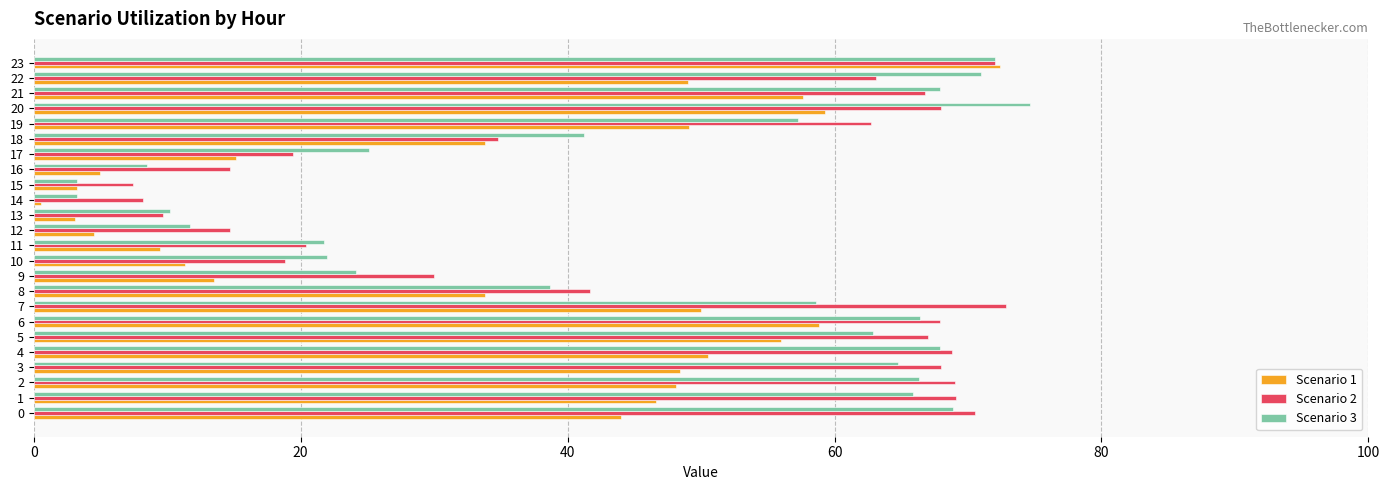

The value of Scenario 1 at 18 is 13.9. True or false?

False